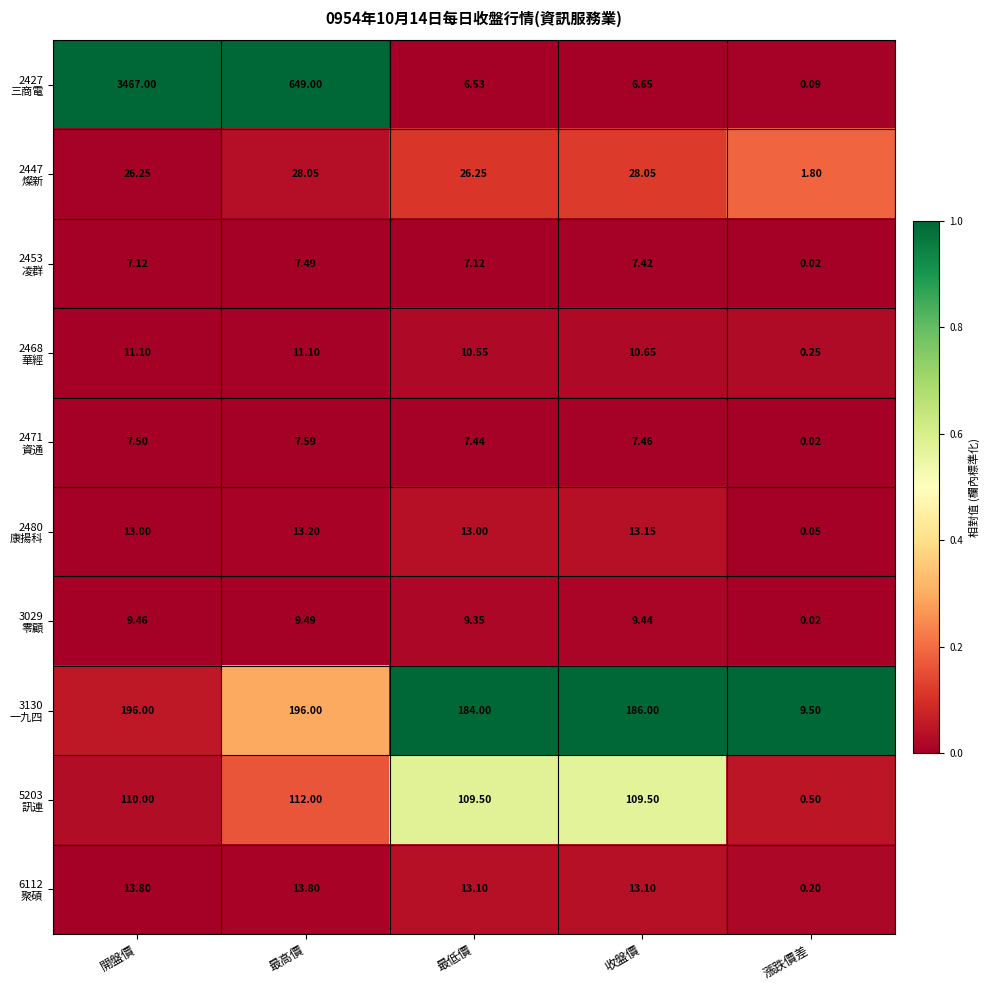

At which category is the sum across all series the highest?

開盤價